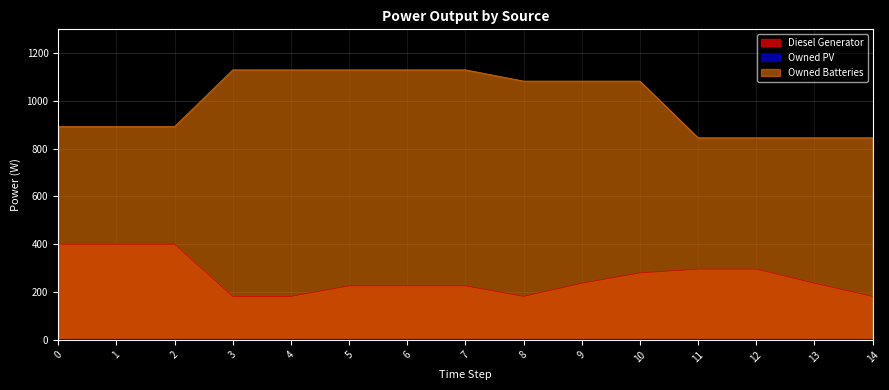

What is the difference between the highest and lowest values at 8?

900